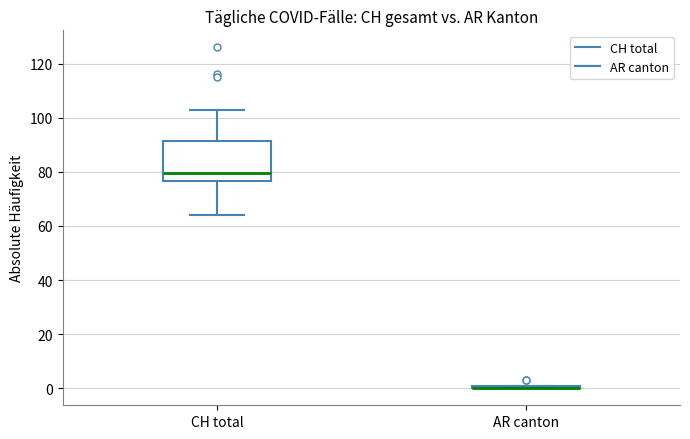

Where is the upper edge of the box for AR canton on the y-axis? The values are not printed on the chart, so give them approximately, as read against the axis.

2